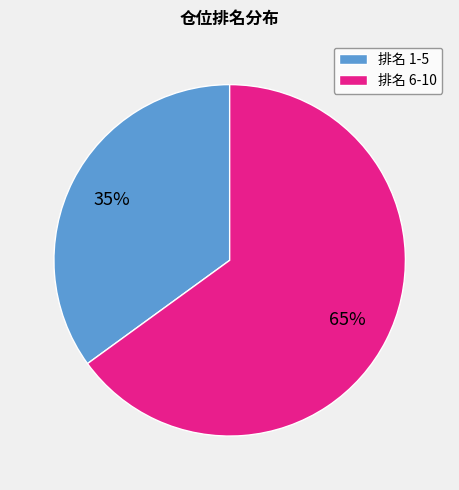

Combined, do 排名 1-5 and 排名 6-10 account for over 50%?

Yes